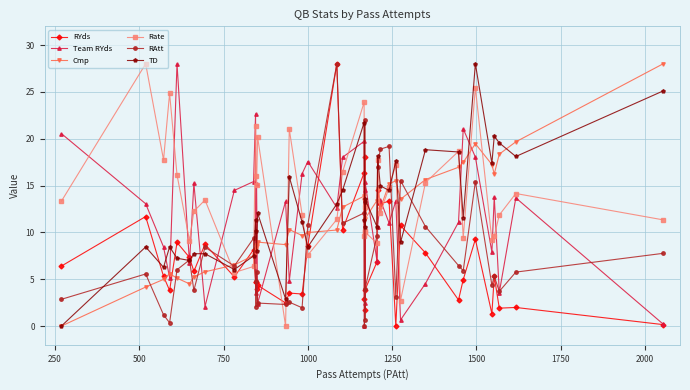

True or false: Cmp and Team RYds intersect in this chart.

True